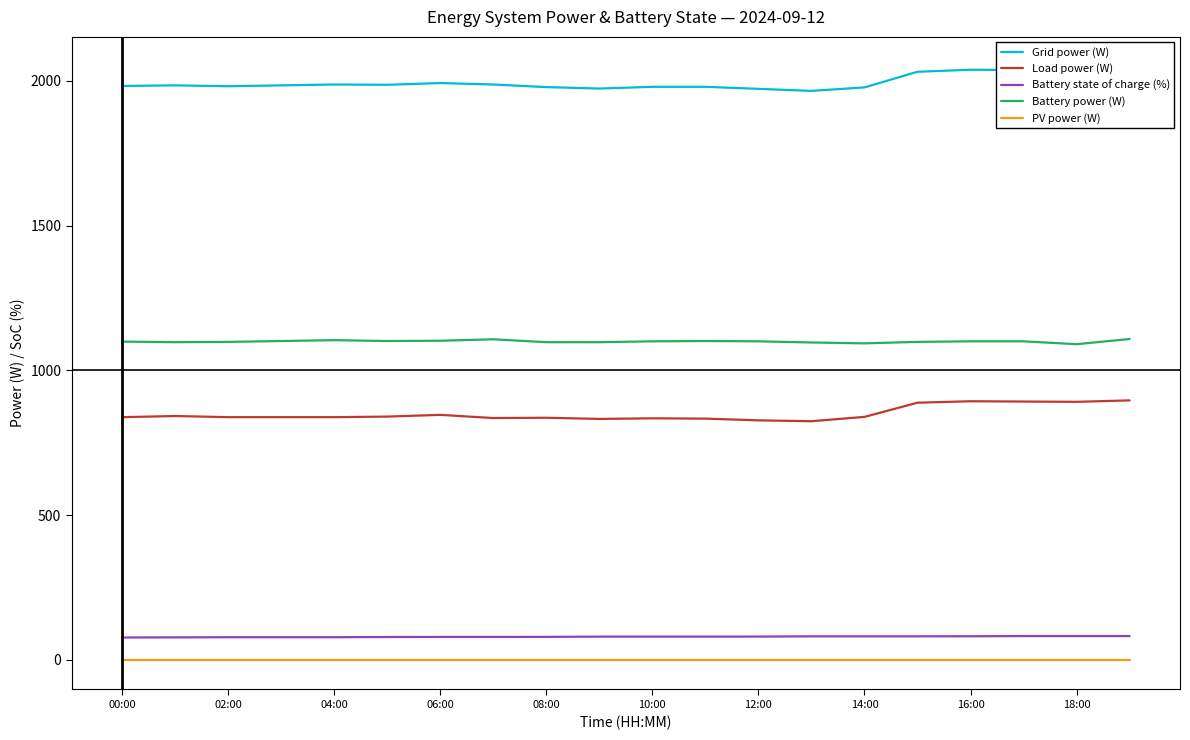

True or false: Battery power (W) and Battery state of charge (%) intersect in this chart.

False